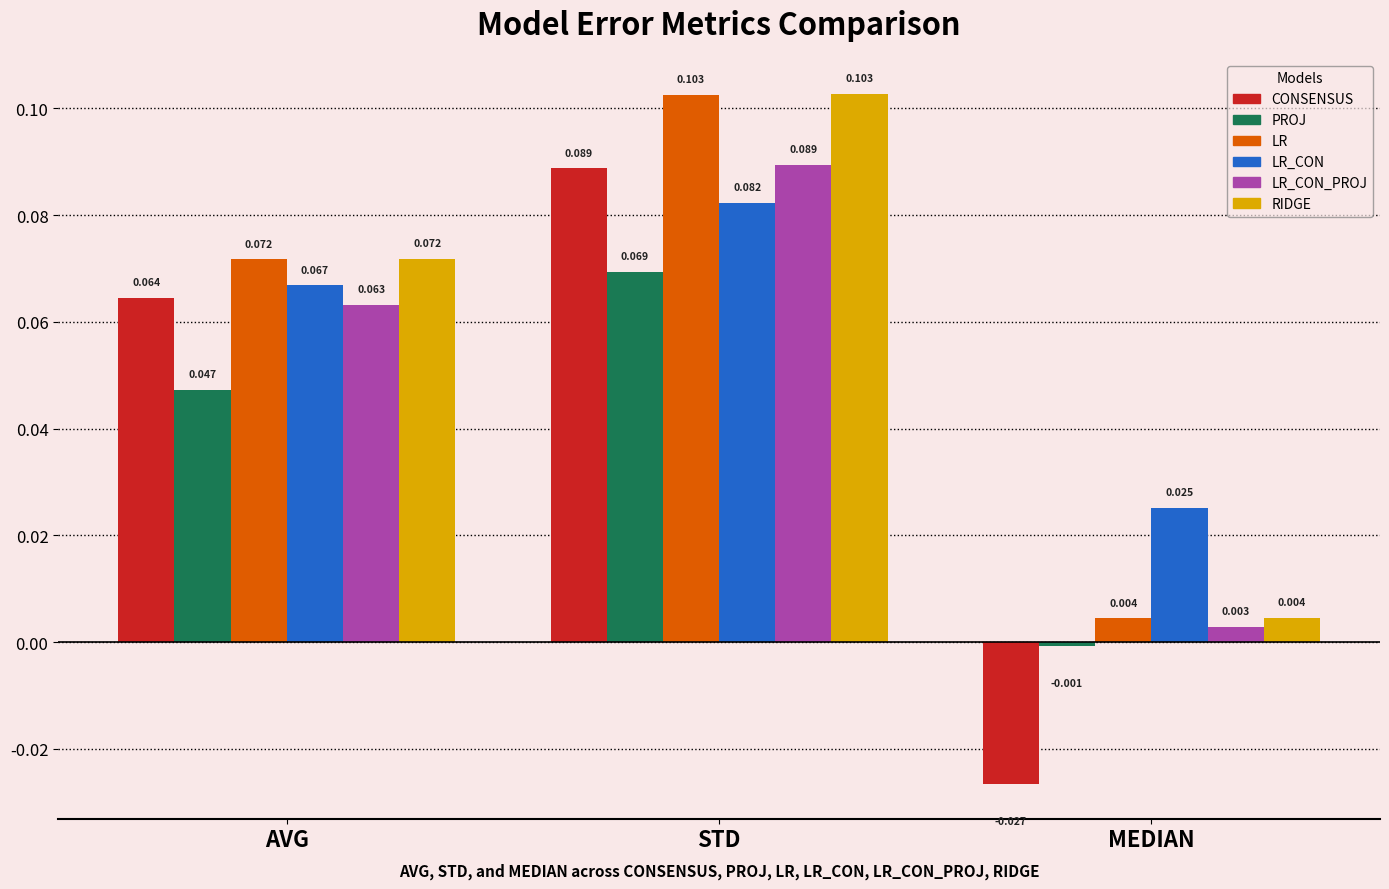

Does the chart contain any negative values?

Yes